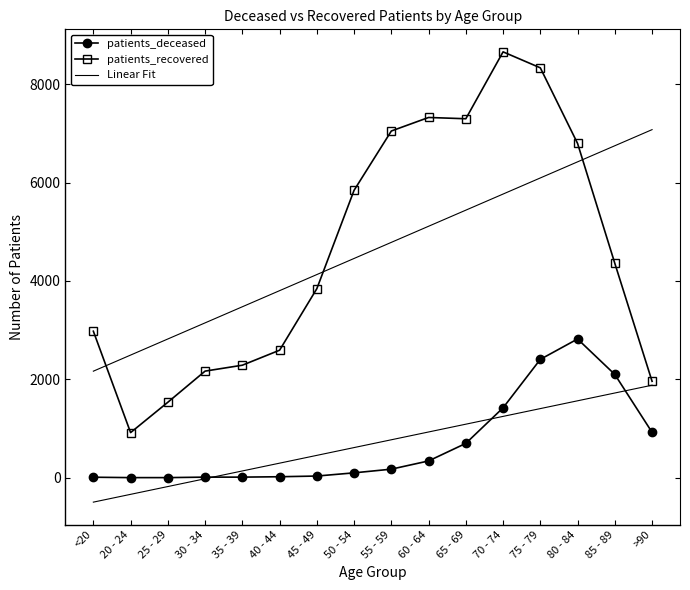

At which label does patients_deceased first exceed 175?

60 - 64